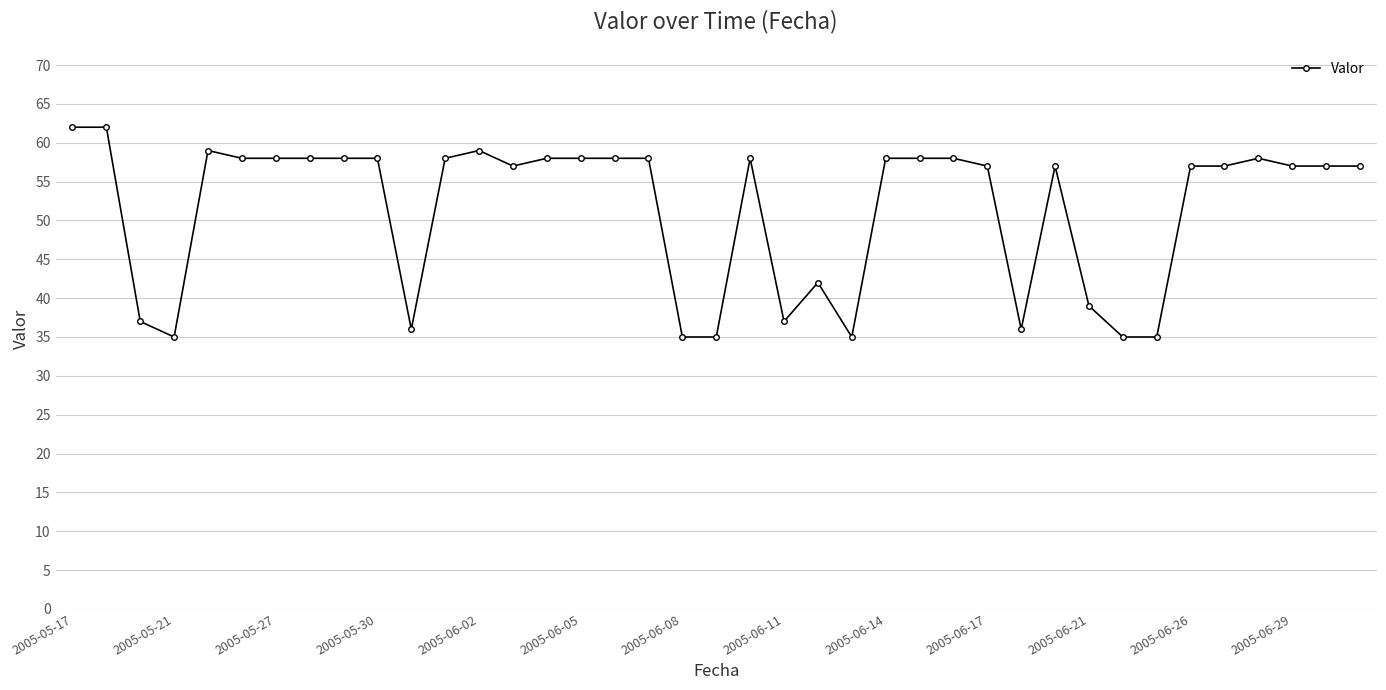

What is the value of the 3rd point from the left?

37